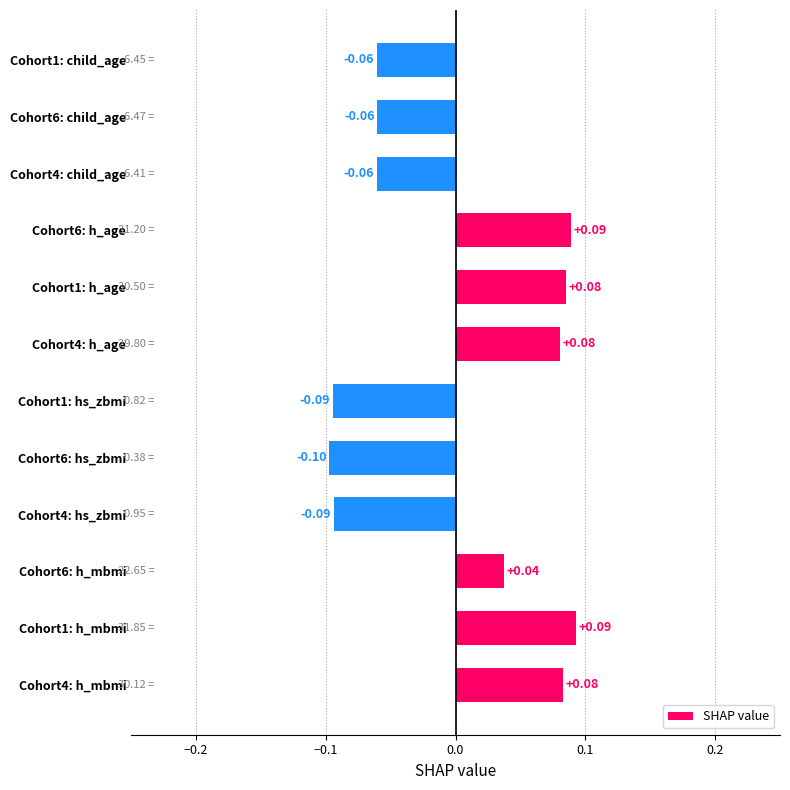

Which has a higher value, Cohort4: h_age or Cohort6: hs_zbmi?

Cohort4: h_age